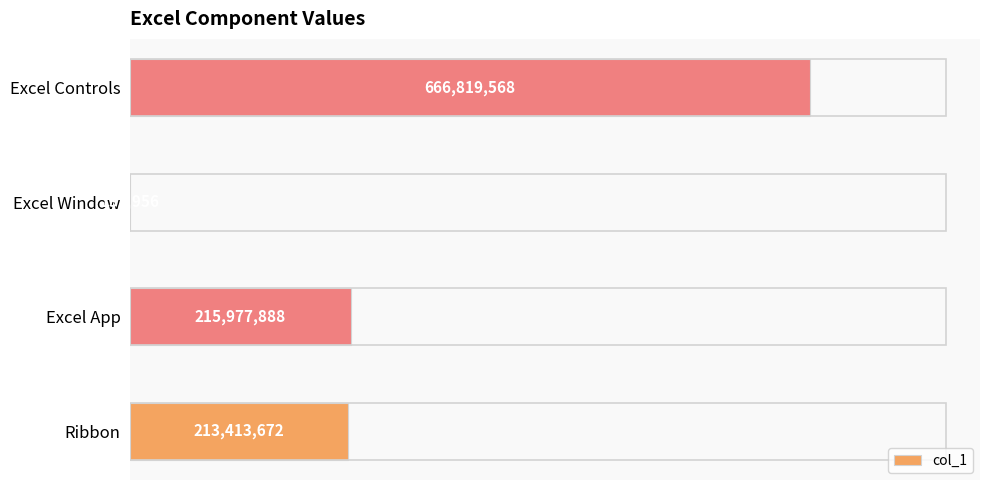

What is the sum of all values?

1096344084